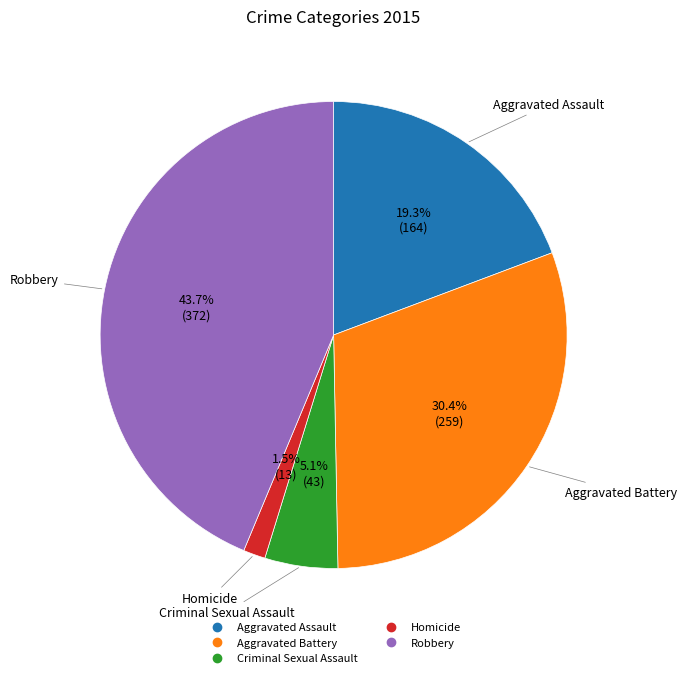

Rank the categories by value from highest to lowest.

Robbery, Aggravated Battery, Aggravated Assault, Criminal Sexual Assault, Homicide